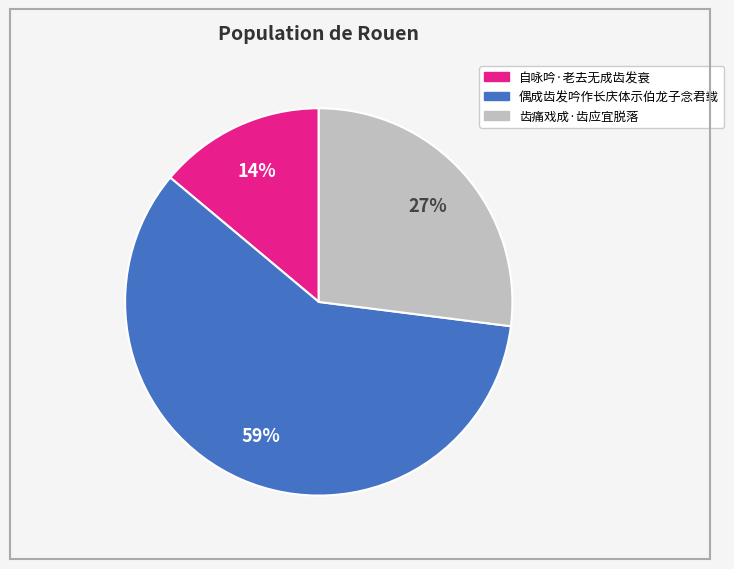

Rank the categories by value from highest to lowest.

偶成齿发吟作长庆体示伯龙子念君载, 齿痛戏成·齿应宜脱落, 自咏吟·老去无成齿发衰